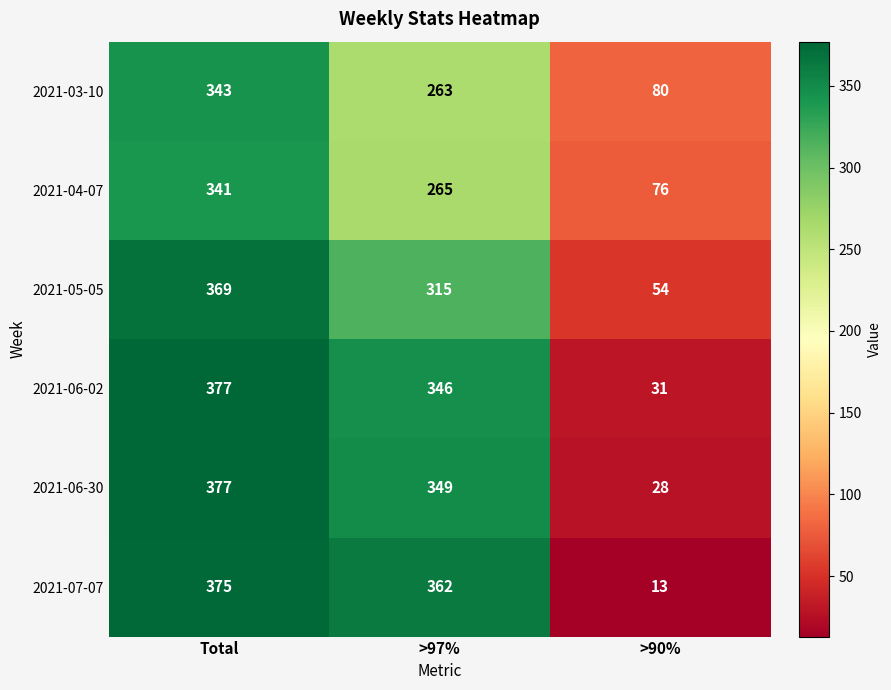

The value of 2021-07-07 at >90% is 7. True or false?

False